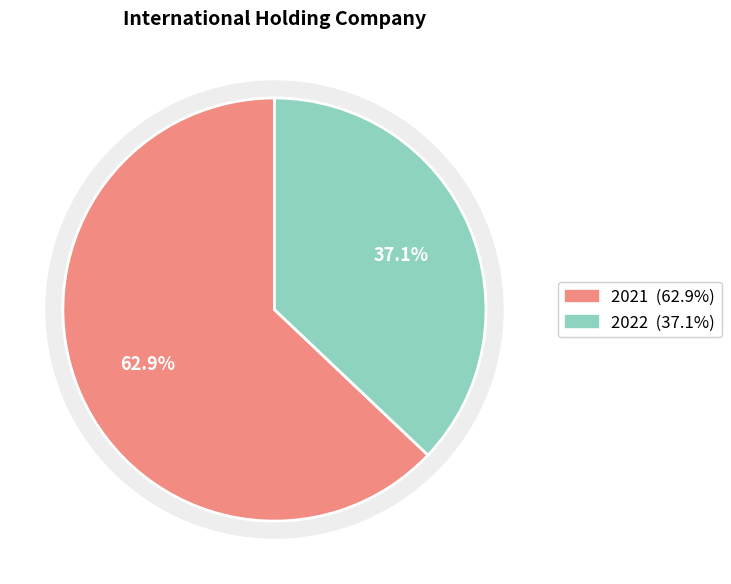

Combined, what portion of the pie is 2021 and 2022?

100.0%